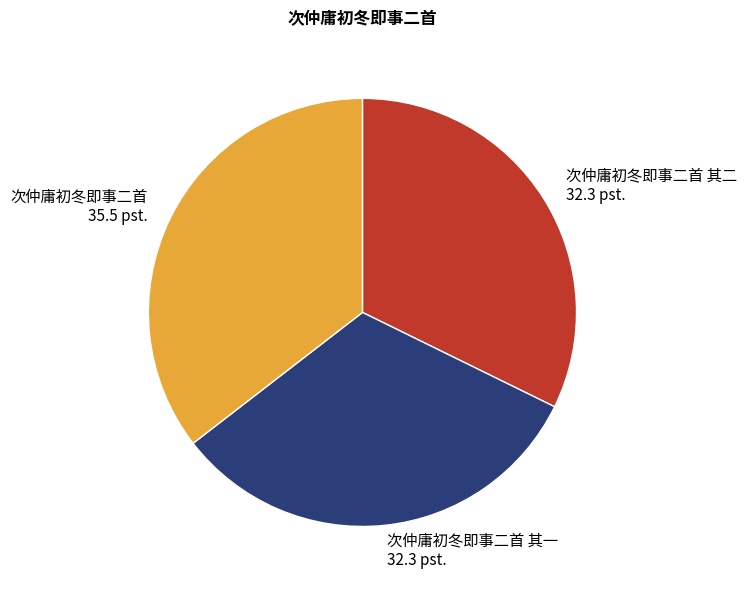

Does any single category account for the majority?

No